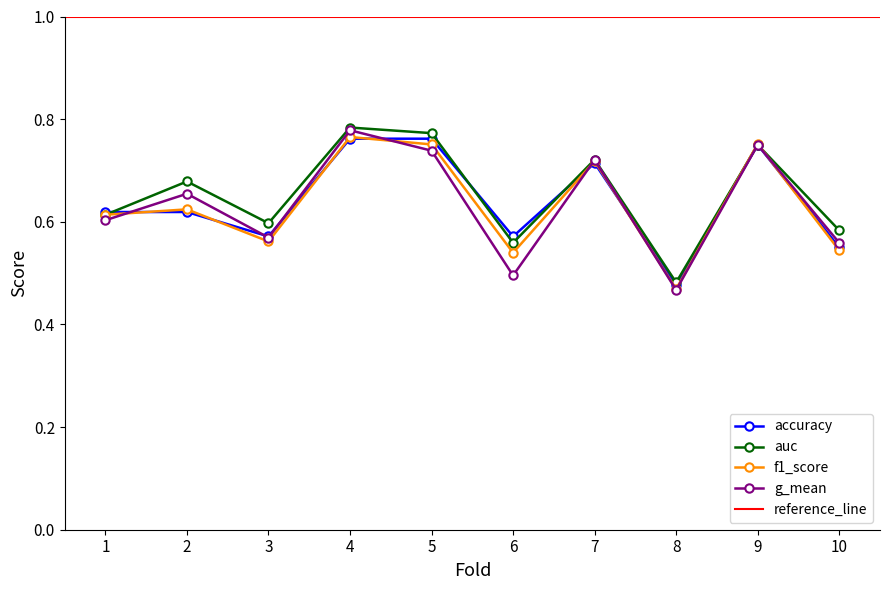

How many accuracy values are between 0 and 1?

10